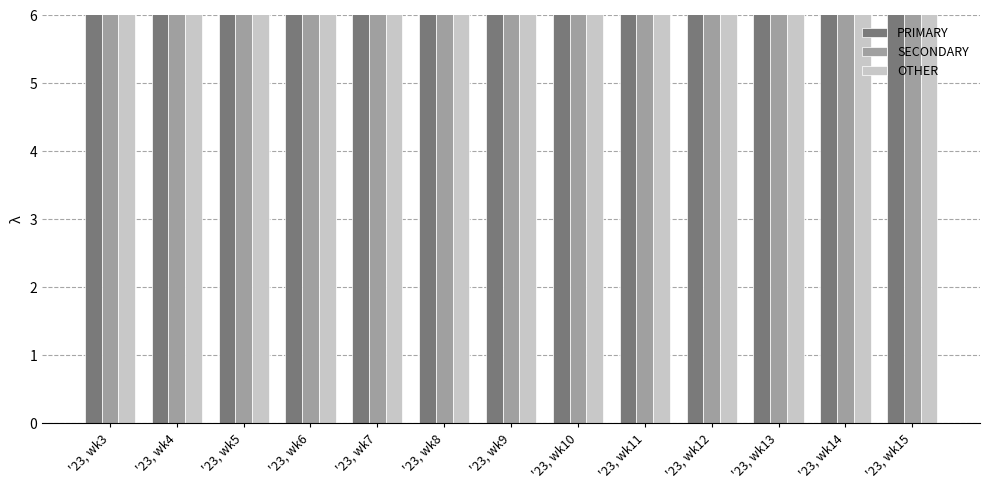

The SECONDARY series shows 7.1 at '23, wk6. True or false?

False